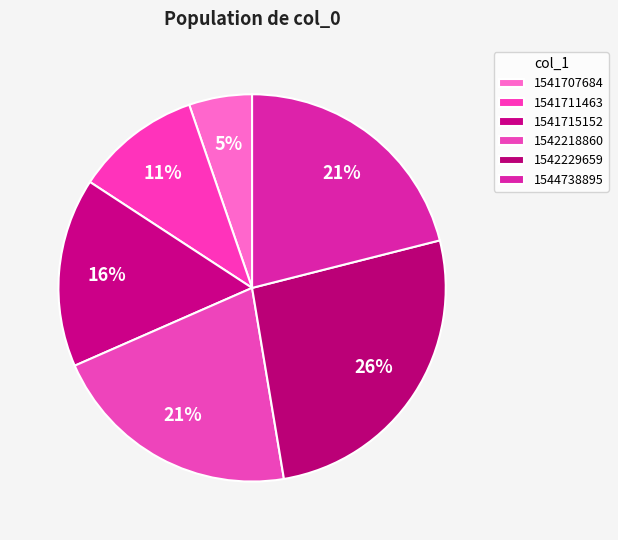

What is the smallest slice in the pie chart?

1541707684